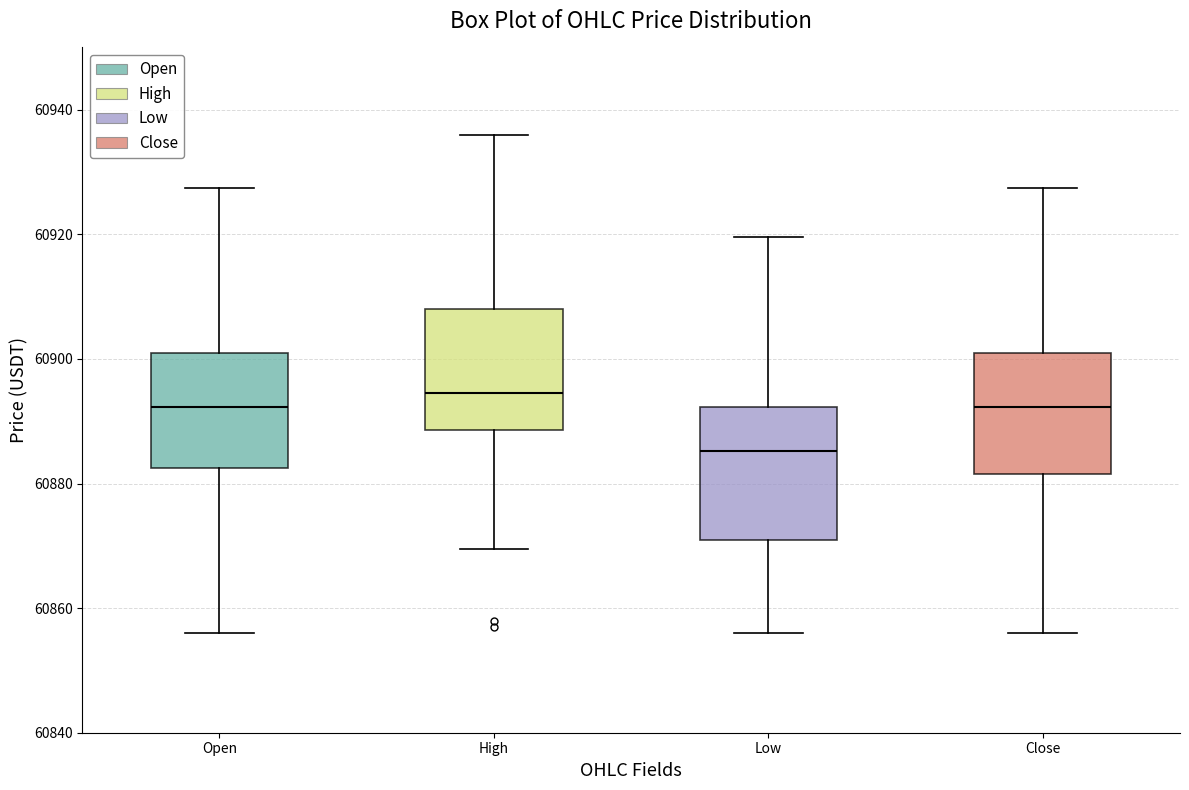

Reading left to right, transcribe this box plot: for each box, give where its median line is, the range the box spans, and where its two whiskers end, as read against the y-axis. The values are not printed on the chart, so give them approximately, as read against the axis.

Open: median 60892, box 60882 to 60902, whiskers 60856 to 60928
High: median 60894, box 60888 to 60908, whiskers 60870 to 60936
Low: median 60886, box 60872 to 60892, whiskers 60856 to 60920
Close: median 60892, box 60882 to 60902, whiskers 60856 to 60928